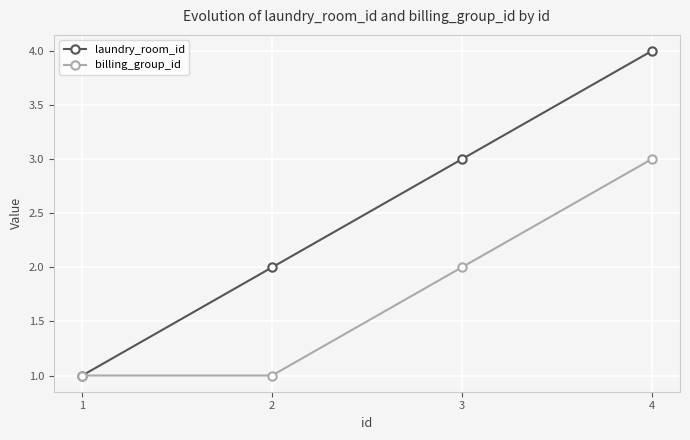

What is the difference between the maximum and second lowest values in the billing_group_id series?

2